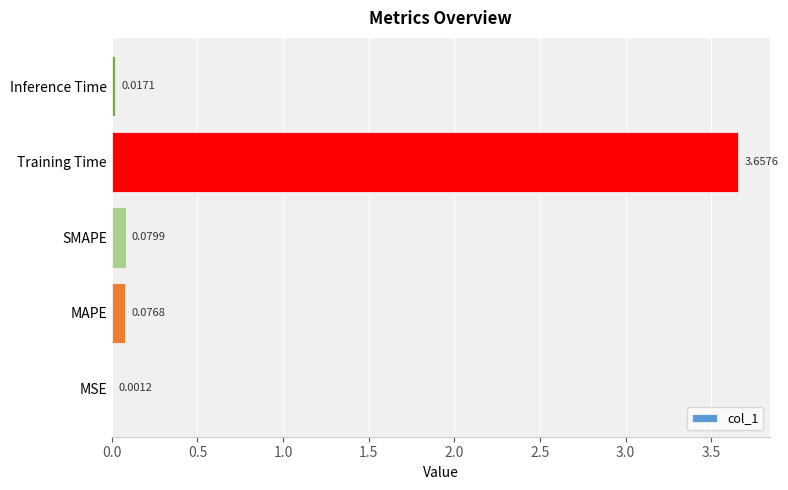

What is the sum of all values?

3.8